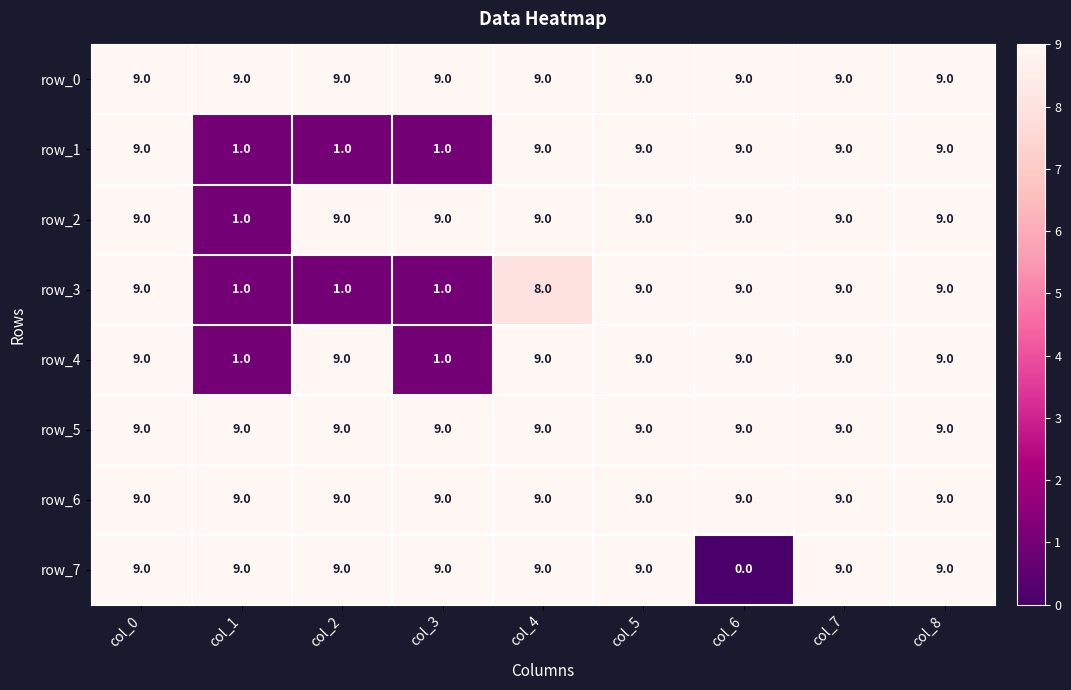

Is the value of row_6 at col_4 greater than the value of row_3 at col_4?

Yes